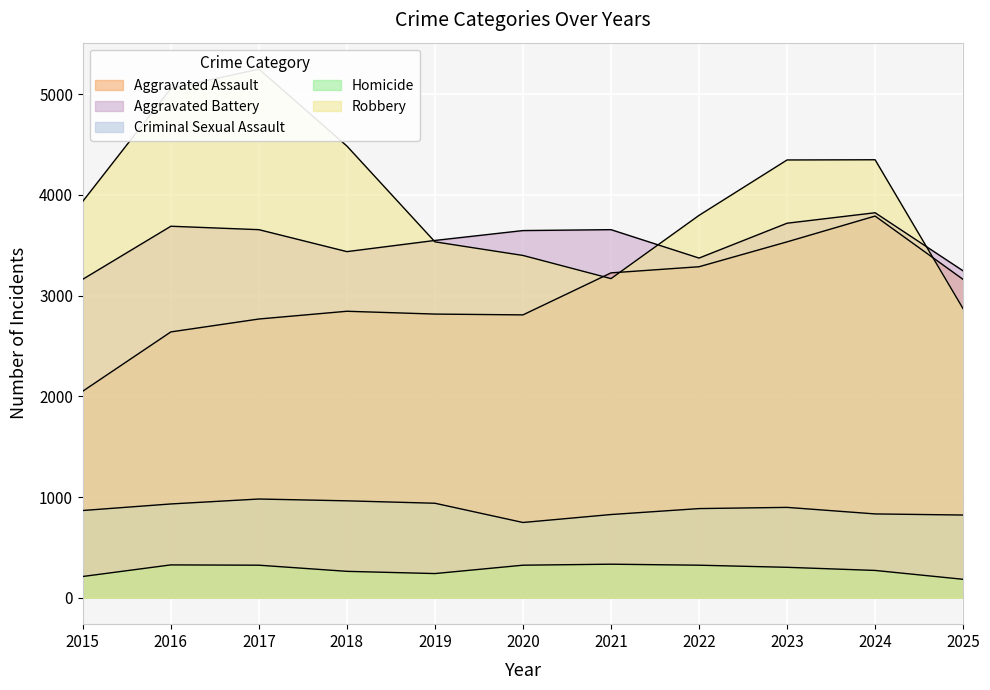

List the series in order of their peak value, lowest first.

Homicide, Criminal Sexual Assault, Aggravated Assault, Aggravated Battery, Robbery